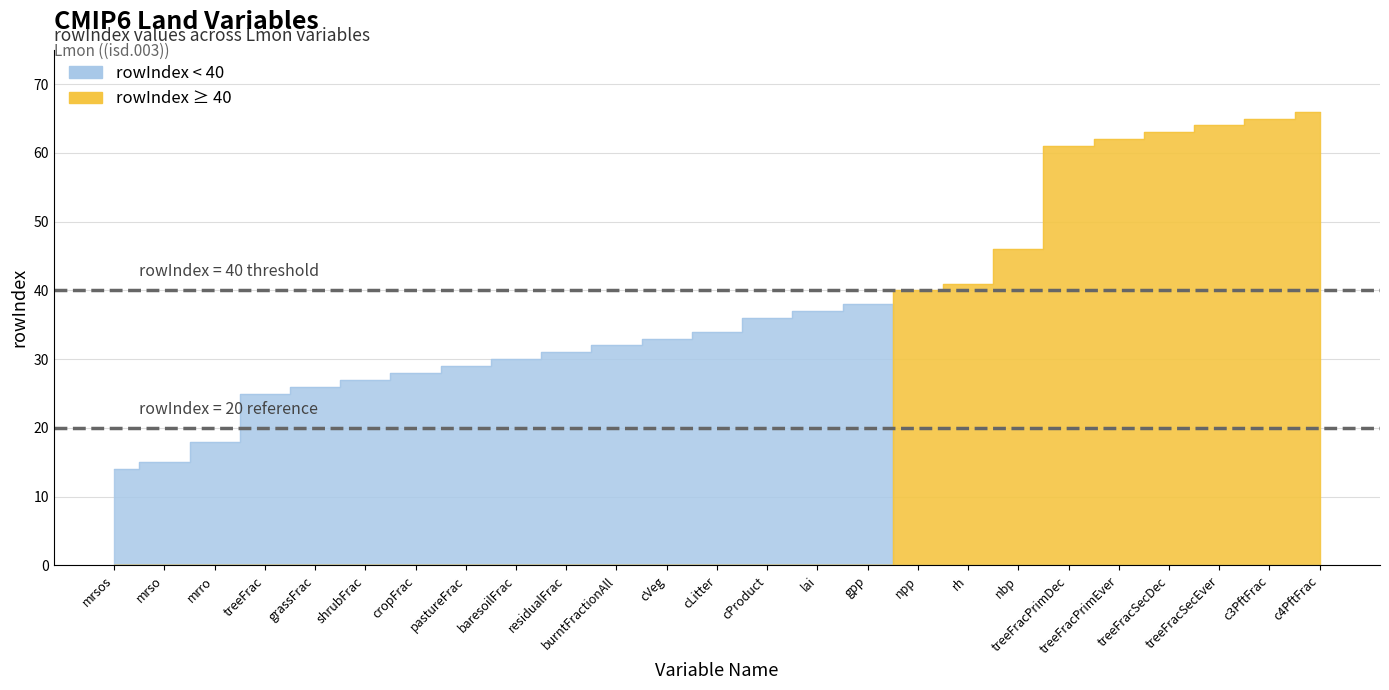

True or false: the data shows 25 at treeFrac.

True